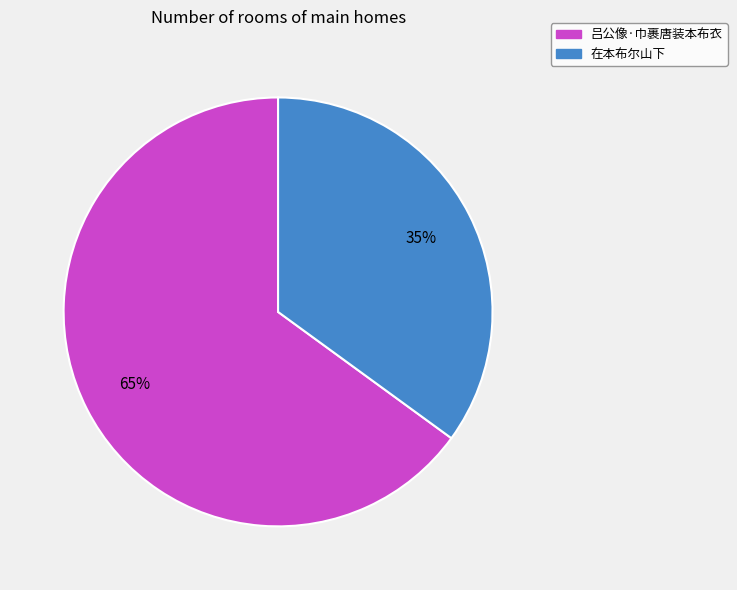

Is 在本布尔山下 the majority of the pie?

No